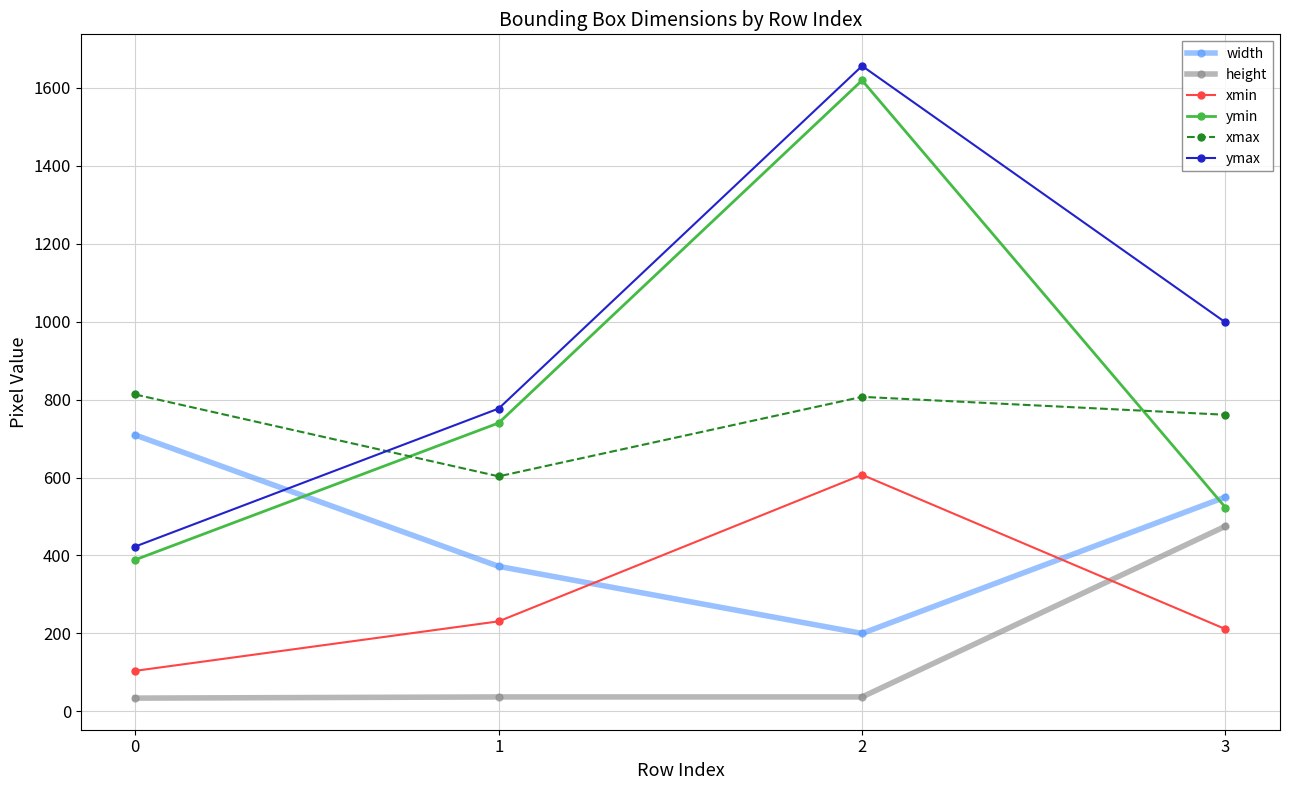

What is the total value across all series at 0?

2472